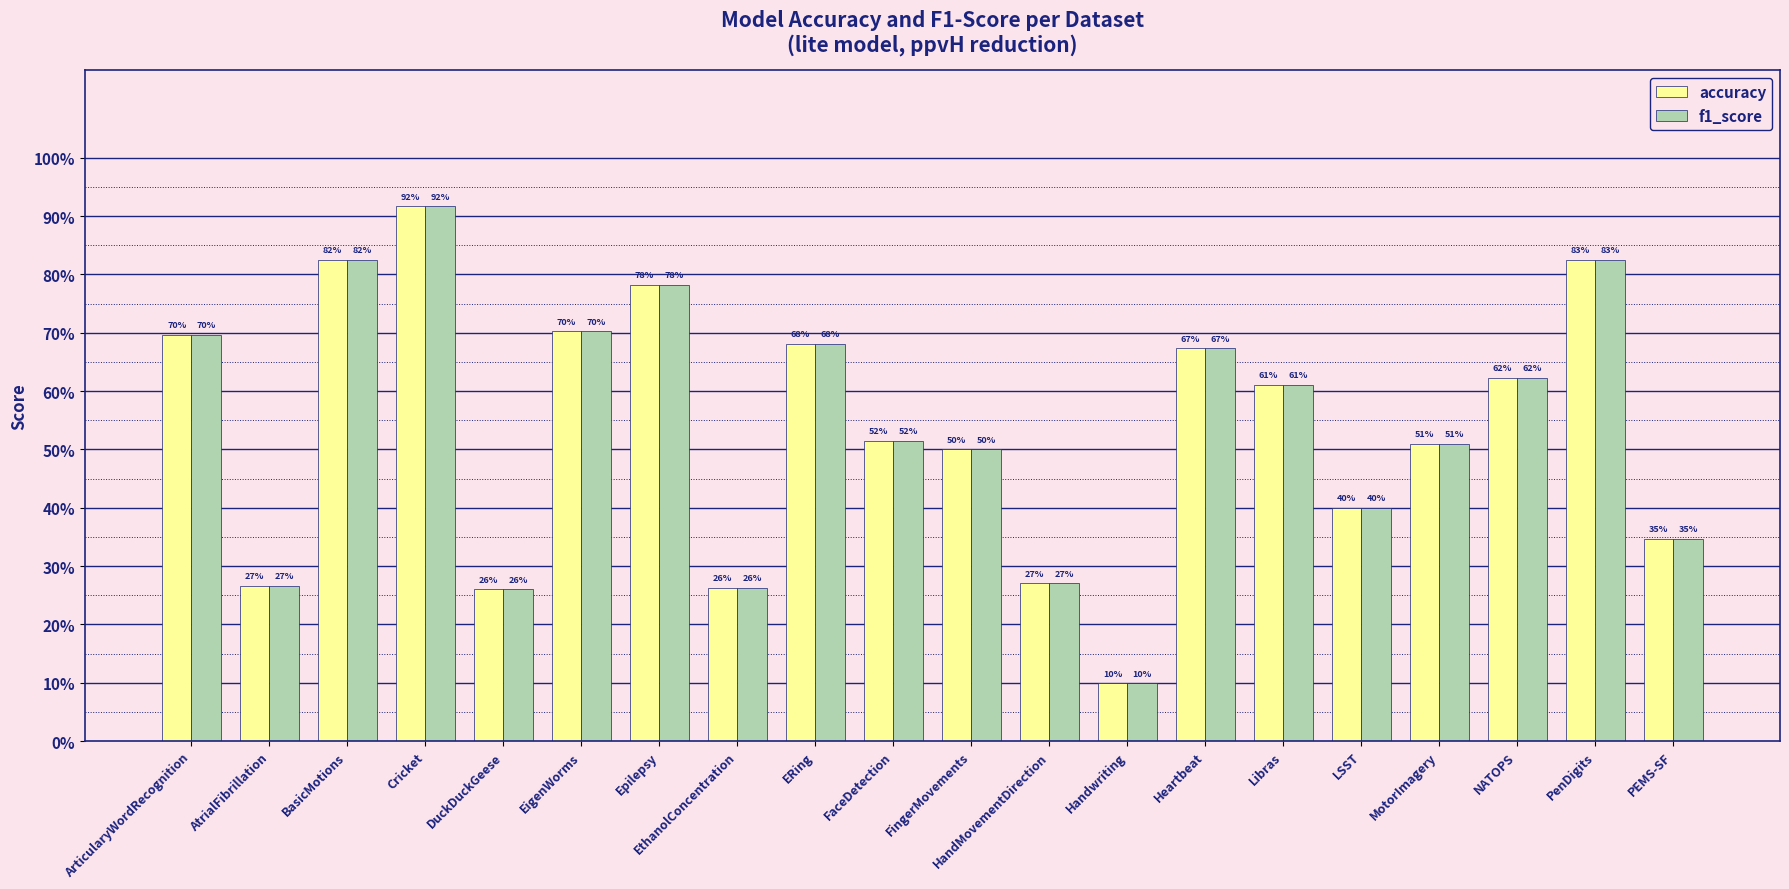

What are all the series names shown in the legend?

accuracy, f1_score